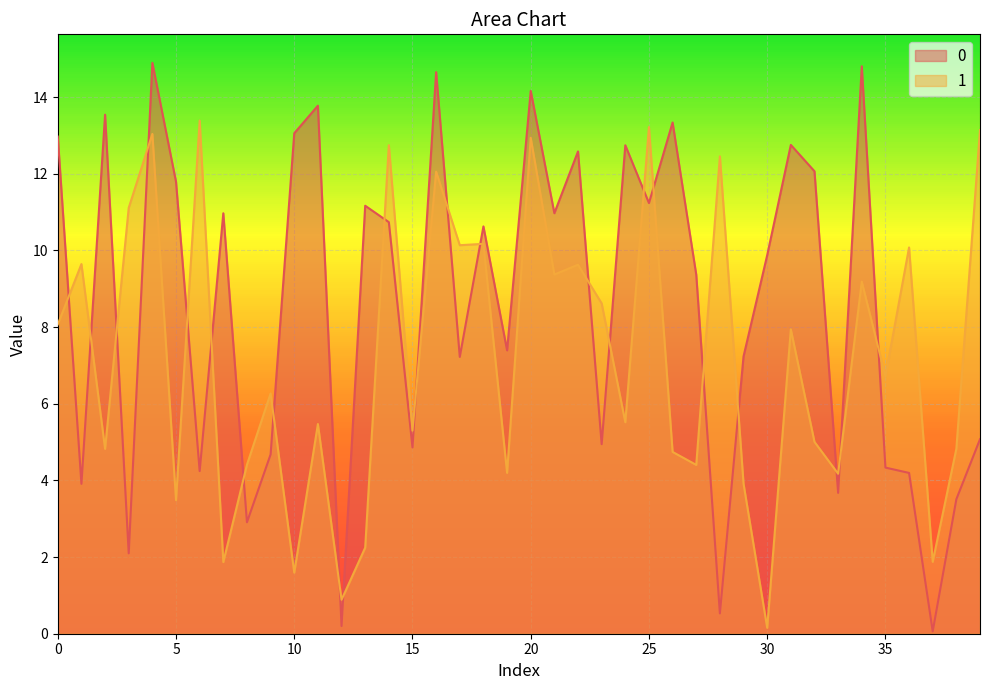

At which label is 1 closest to 6?

9